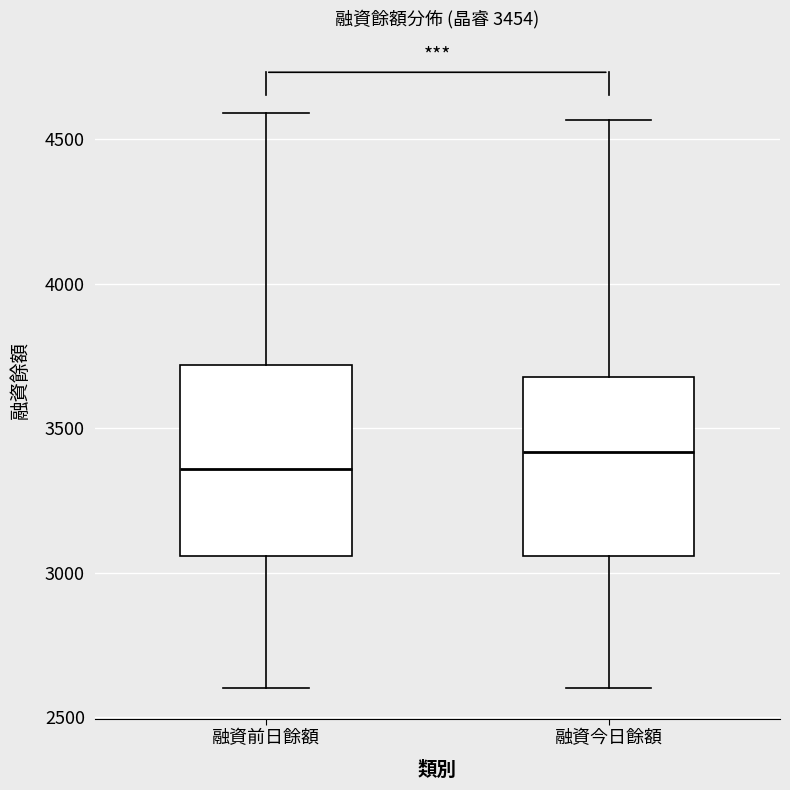

Which box's median line is the lowest?

融資前日餘額